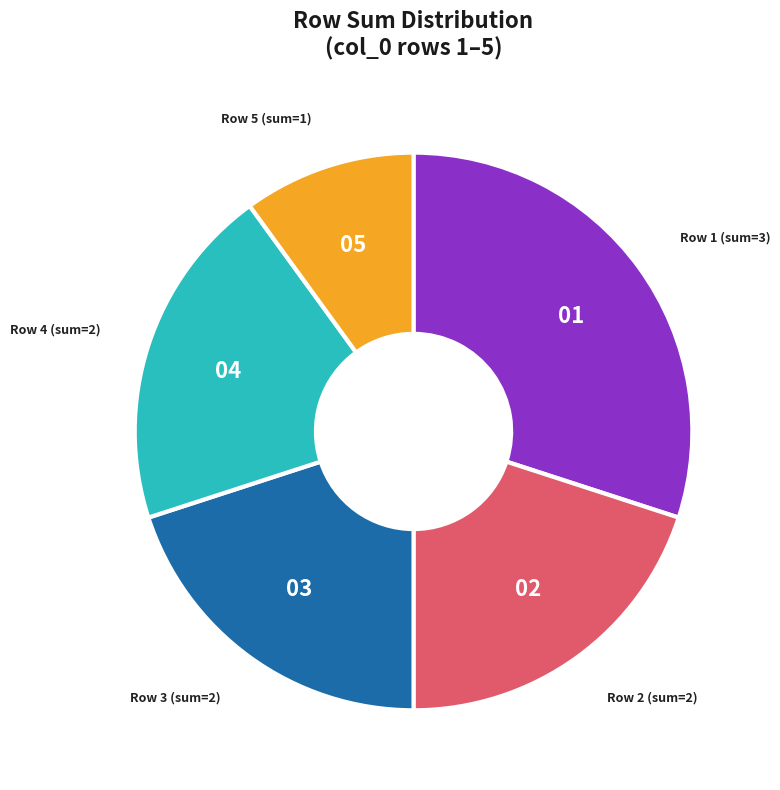

Is there any slice that represents more than half of the pie?

No